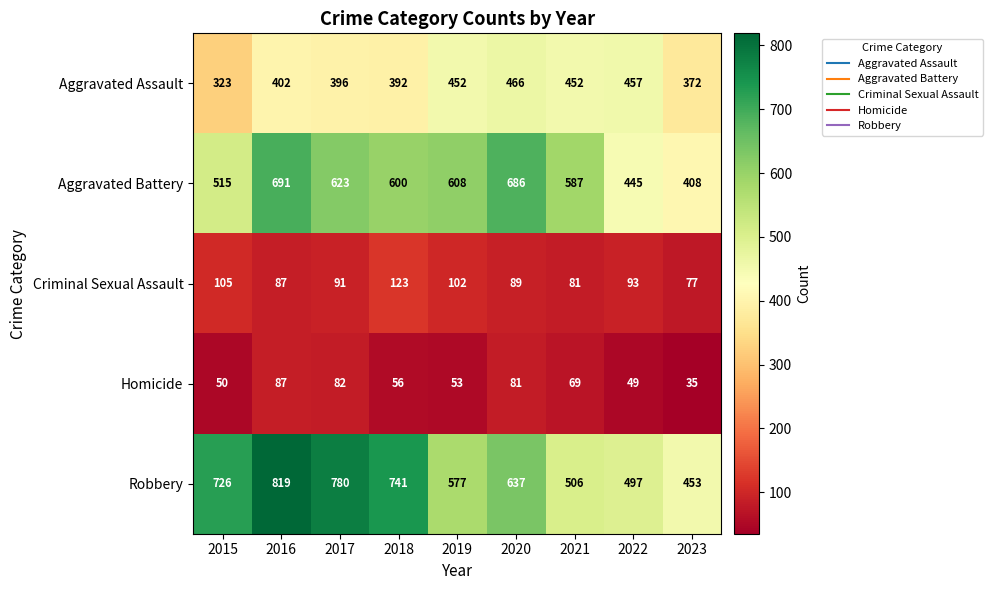

What is the smallest value displayed?

35